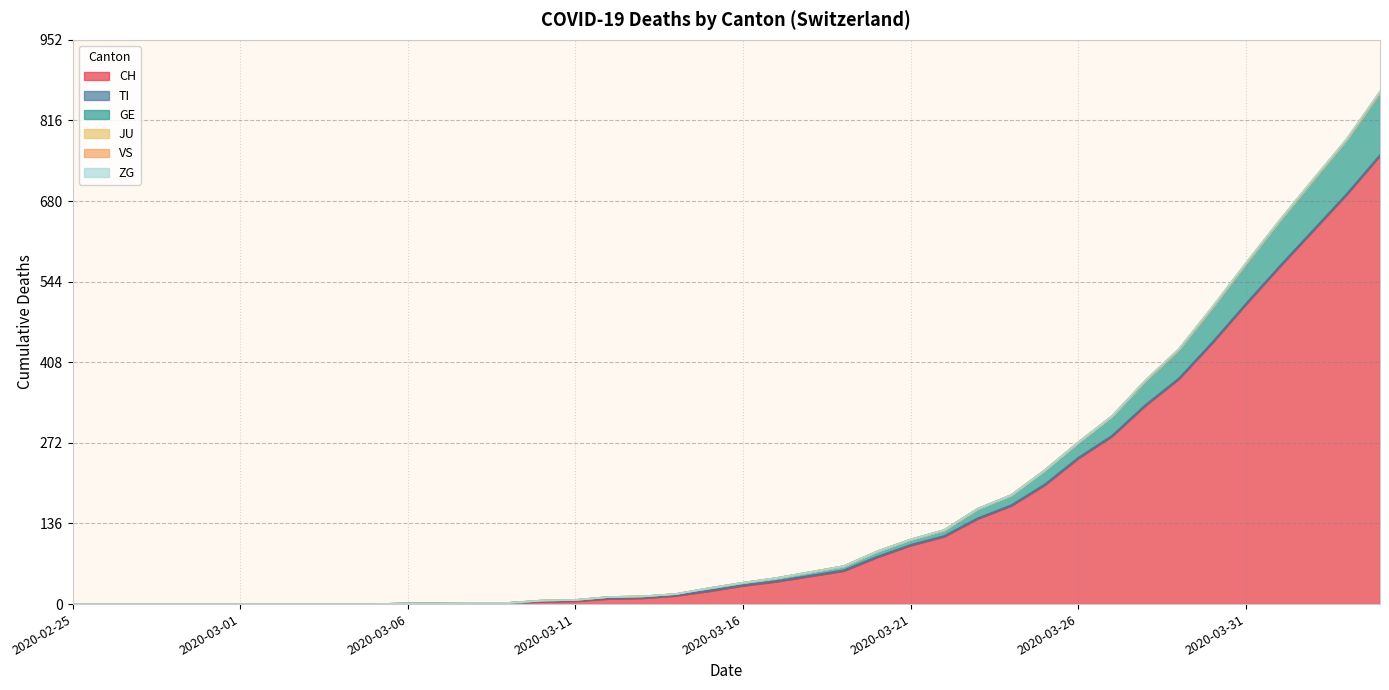

Reading right to left, what are all the values shown in this chart?

CH: 2020-04-04=757	2020-04-03=691	2020-04-02=630	2020-04-01=569	2020-03-31=506	2020-03-30=441	2020-03-29=380	2020-03-28=335	2020-03-27=283	2020-03-26=246	2020-03-25=201	2020-03-24=166	2020-03-23=144	2020-03-22=114	2020-03-21=99	2020-03-20=79	2020-03-19=56	2020-03-18=47	2020-03-17=38	2020-03-16=31	2020-03-15=22	2020-03-14=14	2020-03-13=10	2020-03-12=9	2020-03-11=5	2020-03-10=4	2020-03-09=2	2020-03-08=2	2020-03-07=1	2020-03-06=1	2020-03-05=0	2020-03-04=0	2020-03-03=0	2020-03-02=0	2020-03-01=0	2020-02-29=0	2020-02-28=0	2020-02-27=0	2020-02-26=0	2020-02-25=0
TI: 2020-04-04=1	2020-04-03=1	2020-04-02=1	2020-04-01=1	2020-03-31=1	2020-03-30=1	2020-03-29=1	2020-03-28=1	2020-03-27=1	2020-03-26=1	2020-03-25=1	2020-03-24=1	2020-03-23=1	2020-03-22=1	2020-03-21=1	2020-03-20=1	2020-03-19=1	2020-03-18=1	2020-03-17=1	2020-03-16=1	2020-03-15=1	2020-03-14=1	2020-03-13=1	2020-03-12=1	2020-03-11=1	2020-03-10=1	2020-03-09=0	2020-03-08=0	2020-03-07=0	2020-03-06=0	2020-03-05=0	2020-03-04=0	2020-03-03=0	2020-03-02=0	2020-03-01=0	2020-02-29=0	2020-02-28=0	2020-02-27=0	2020-02-26=0	2020-02-25=0
GE: 2020-04-04=106	2020-04-03=92	2020-04-02=85	2020-04-01=77	2020-03-31=68	2020-03-30=59	2020-03-29=49	2020-03-28=41	2020-03-27=33	2020-03-26=26	2020-03-25=24	2020-03-24=17	2020-03-23=16	2020-03-22=10	2020-03-21=9	2020-03-20=9	2020-03-19=7	2020-03-18=6	2020-03-17=5	2020-03-16=4	2020-03-15=4	2020-03-14=2	2020-03-13=2	2020-03-12=2	2020-03-11=1	2020-03-10=1	2020-03-09=0	2020-03-08=0	2020-03-07=0	2020-03-06=0	2020-03-05=0	2020-03-04=0	2020-03-03=0	2020-03-02=0	2020-03-01=0	2020-02-29=0	2020-02-28=0	2020-02-27=0	2020-02-26=0	2020-02-25=0
JU: 2020-04-04=0	2020-04-03=0	2020-04-02=0	2020-04-01=0	2020-03-31=0	2020-03-30=0	2020-03-29=0	2020-03-28=0	2020-03-27=0	2020-03-26=0	2020-03-25=0	2020-03-24=0	2020-03-23=0	2020-03-22=0	2020-03-21=0	2020-03-20=0	2020-03-19=0	2020-03-18=0	2020-03-17=0	2020-03-16=0	2020-03-15=0	2020-03-14=0	2020-03-13=0	2020-03-12=0	2020-03-11=0	2020-03-10=0	2020-03-09=0	2020-03-08=0	2020-03-07=0	2020-03-06=0	2020-03-05=0	2020-03-04=0	2020-03-03=0	2020-03-02=0	2020-03-01=0	2020-02-29=0	2020-02-28=0	2020-02-27=0	2020-02-26=0	2020-02-25=0
VS: 2020-04-04=0	2020-04-03=0	2020-04-02=0	2020-04-01=0	2020-03-31=0	2020-03-30=0	2020-03-29=0	2020-03-28=0	2020-03-27=0	2020-03-26=0	2020-03-25=0	2020-03-24=0	2020-03-23=0	2020-03-22=0	2020-03-21=0	2020-03-20=0	2020-03-19=0	2020-03-18=0	2020-03-17=0	2020-03-16=0	2020-03-15=0	2020-03-14=0	2020-03-13=0	2020-03-12=0	2020-03-11=0	2020-03-10=0	2020-03-09=0	2020-03-08=0	2020-03-07=0	2020-03-06=0	2020-03-05=0	2020-03-04=0	2020-03-03=0	2020-03-02=0	2020-03-01=0	2020-02-29=0	2020-02-28=0	2020-02-27=0	2020-02-26=0	2020-02-25=0
ZG: 2020-04-04=2	2020-04-03=1	2020-04-02=1	2020-04-01=1	2020-03-31=1	2020-03-30=1	2020-03-29=1	2020-03-28=1	2020-03-27=0	2020-03-26=0	2020-03-25=0	2020-03-24=0	2020-03-23=0	2020-03-22=0	2020-03-21=0	2020-03-20=0	2020-03-19=0	2020-03-18=0	2020-03-17=0	2020-03-16=0	2020-03-15=0	2020-03-14=0	2020-03-13=0	2020-03-12=0	2020-03-11=0	2020-03-10=0	2020-03-09=0	2020-03-08=0	2020-03-07=0	2020-03-06=0	2020-03-05=0	2020-03-04=0	2020-03-03=0	2020-03-02=0	2020-03-01=0	2020-02-29=0	2020-02-28=0	2020-02-27=0	2020-02-26=0	2020-02-25=0